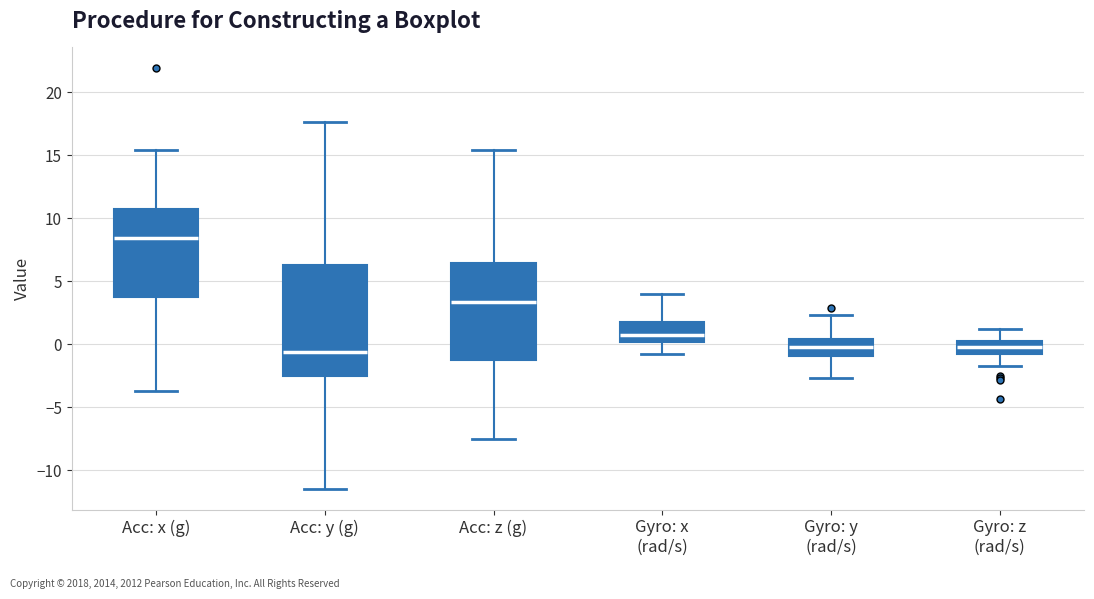

Where is the lower edge of the box for Gyro: x (rad/s) on the y-axis? The values are not printed on the chart, so give them approximately, as read against the axis.

0.0